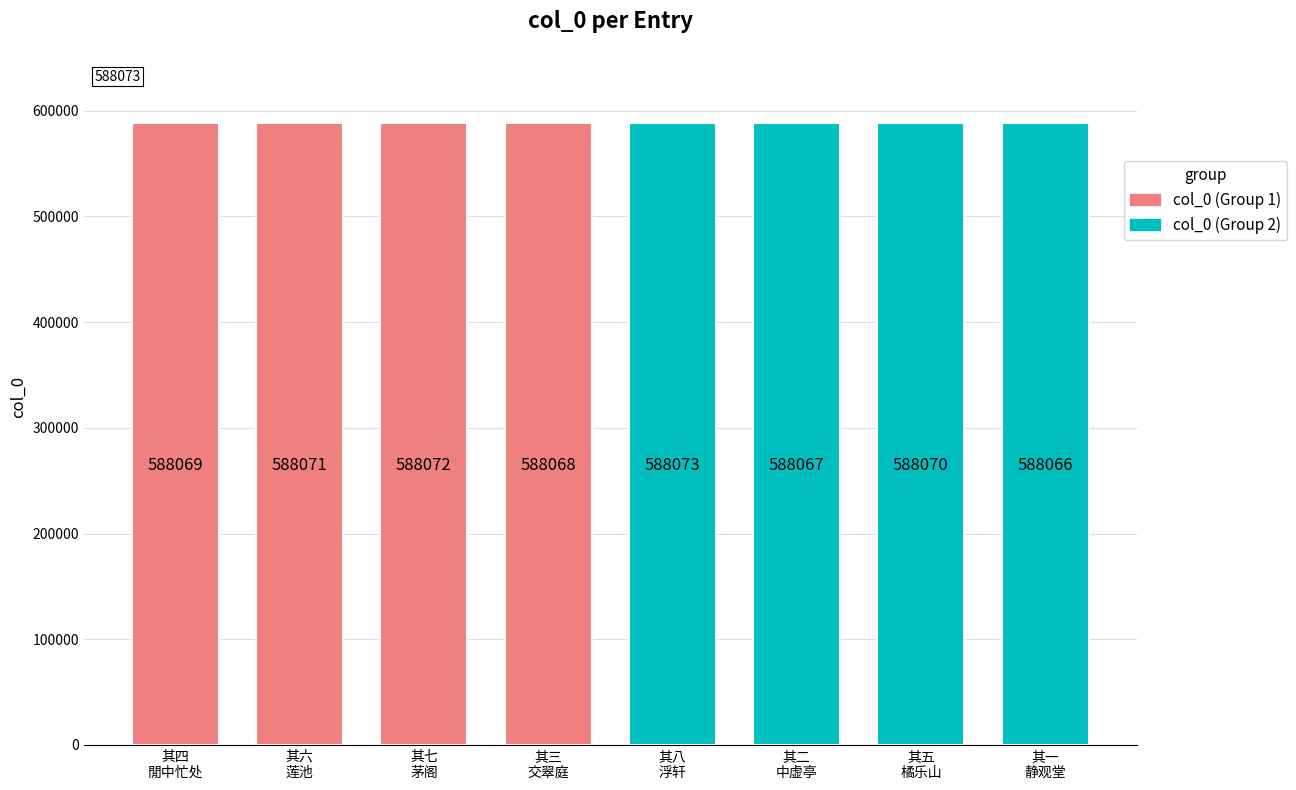

Reading left to right, what are all the values shown in this chart?

588069	588071	588072	588068	588073	588067	588070	588066